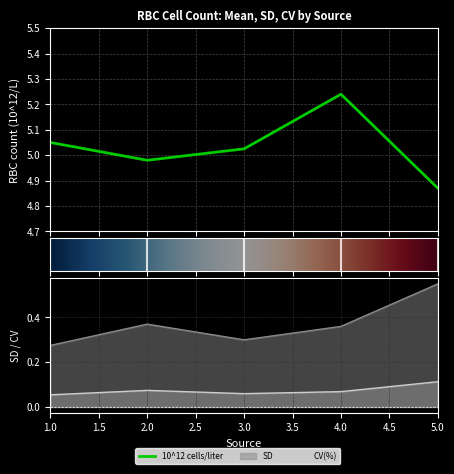

Count the CV(%) values in the range 0 to 1.

5